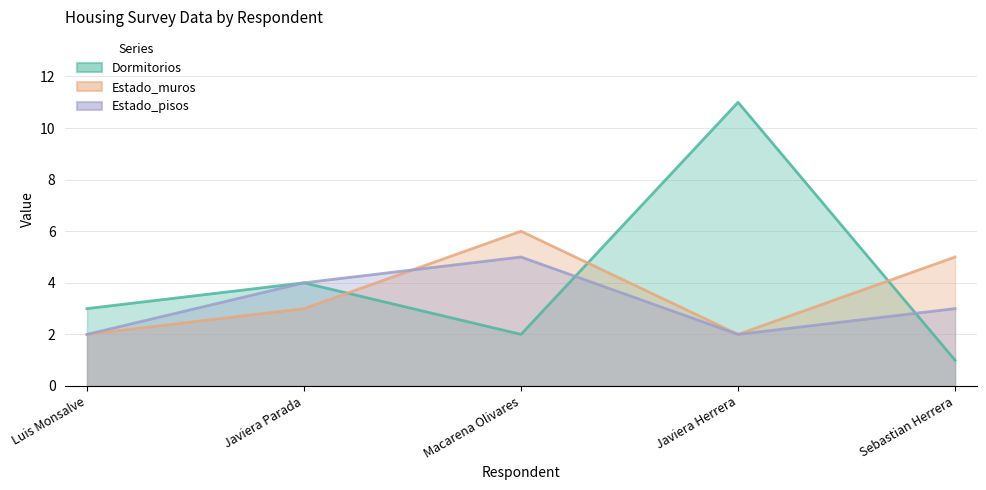

True or false: Dormitorios has a value of 1 at Sebastian Herrera.

False